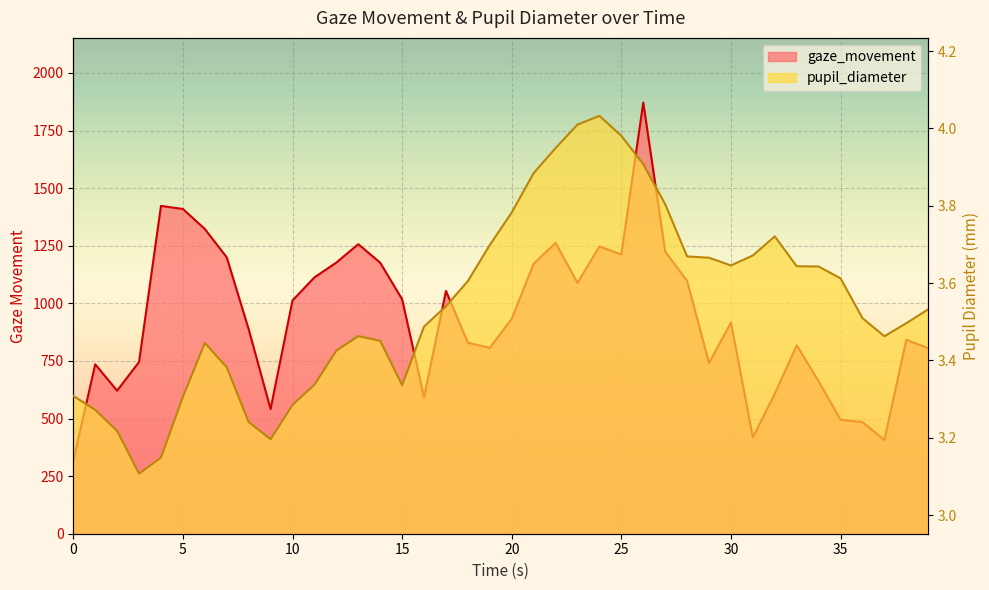

Count the number of data series in this chart.

2